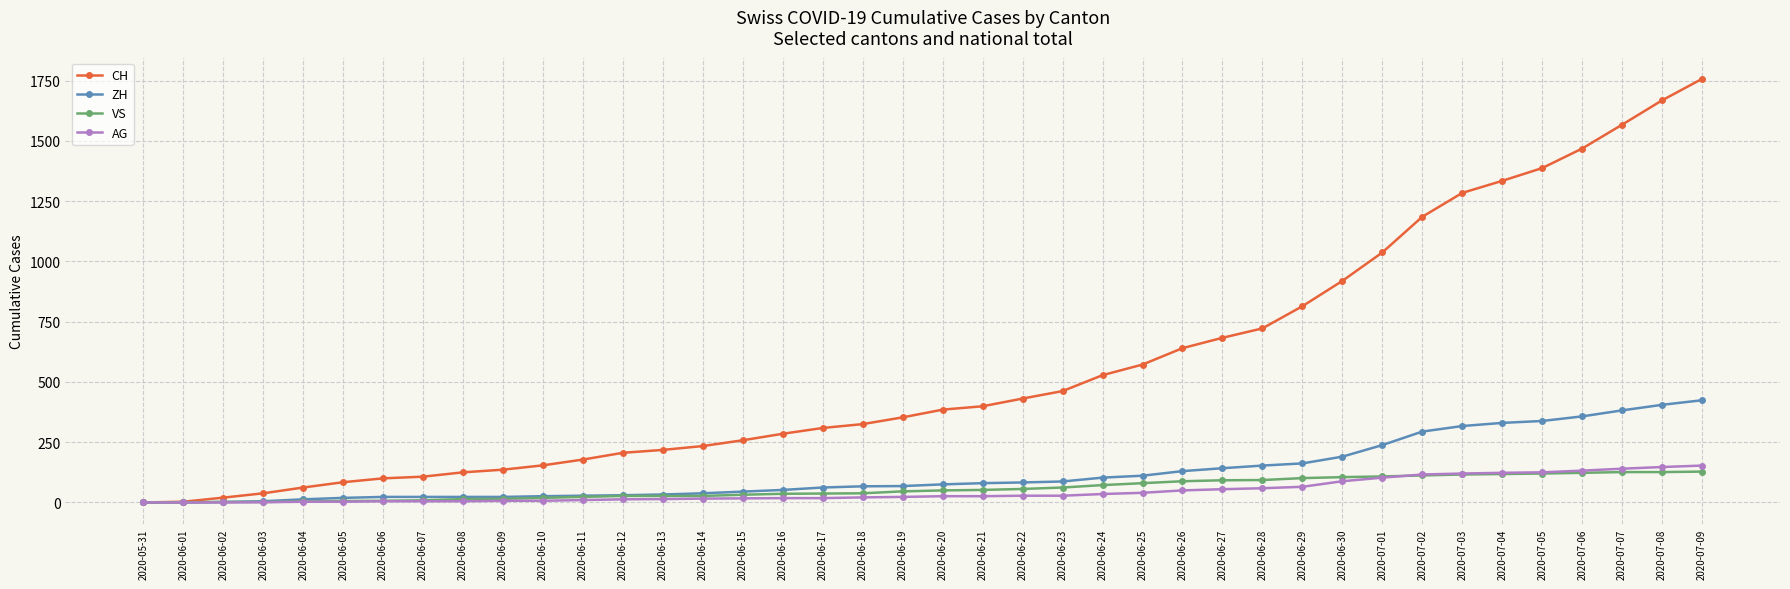

Which series changed the most between 2020-06-23 and 2020-07-07?

CH